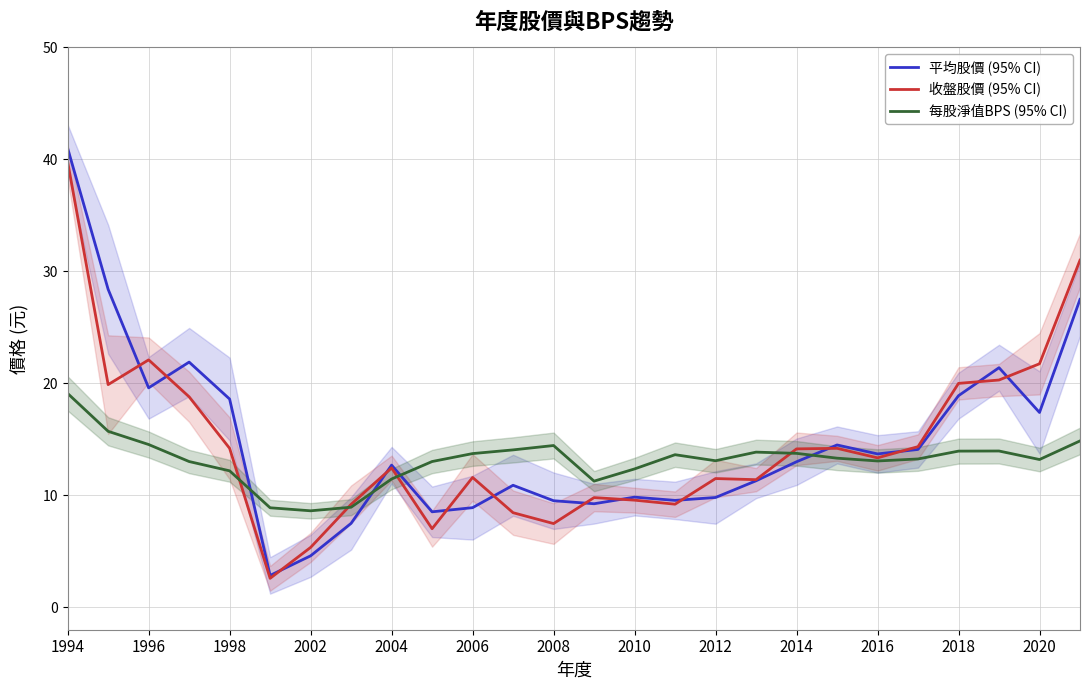

What is the difference between the maximum and second lowest values in the 收盤股價 (95% CI) series?

34.4